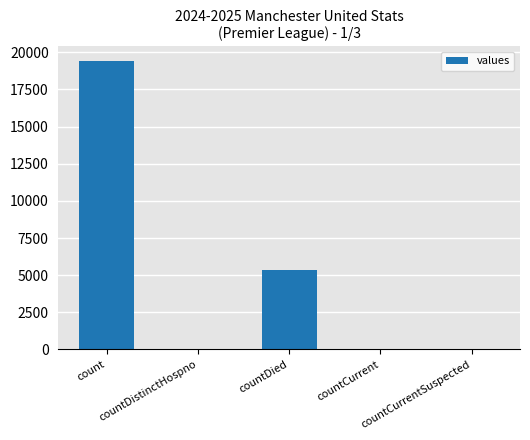

What is the approximate value at countDied, to the nearest 10?

5360